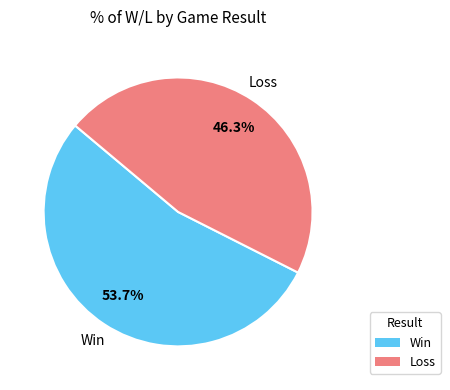

Does any single category account for the majority?

Yes